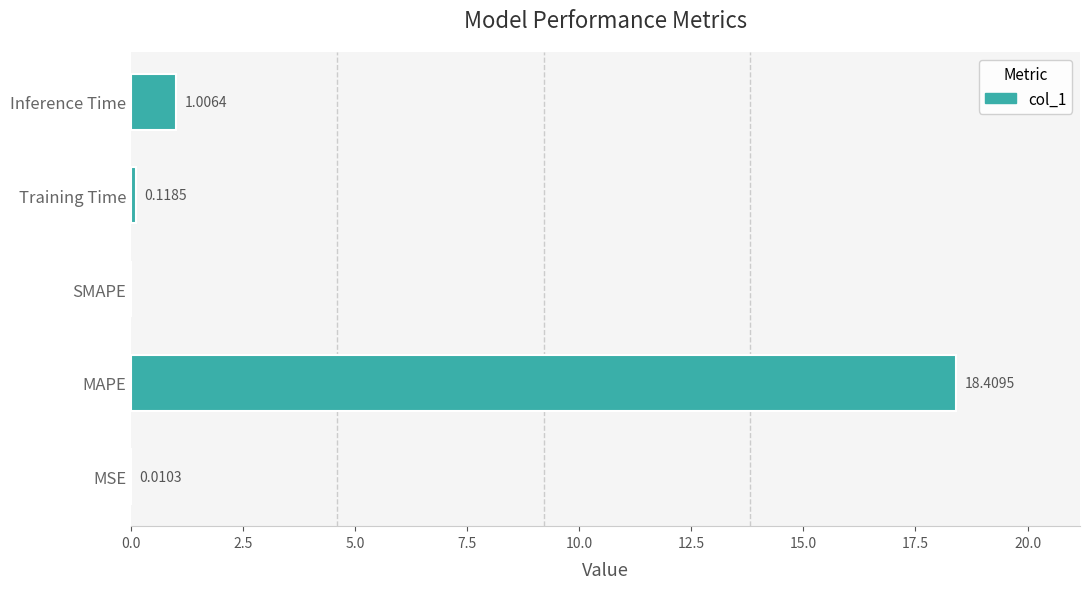

Count the number of data series in this chart.

1